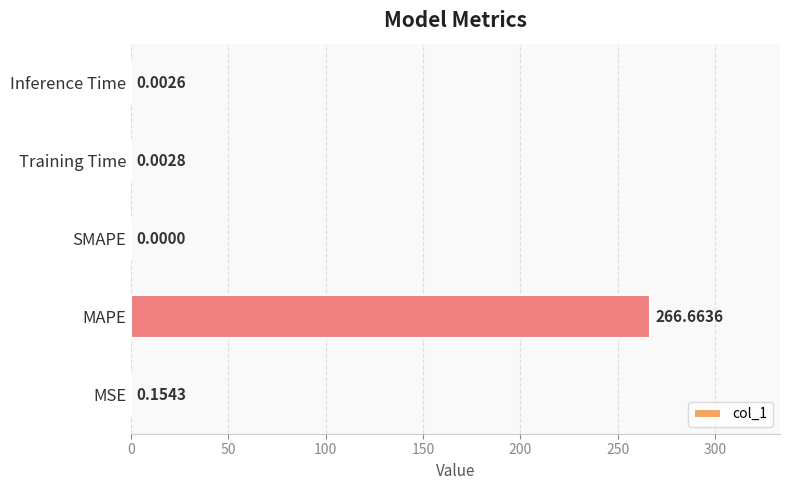

Which category has the highest value across all series?

MAPE